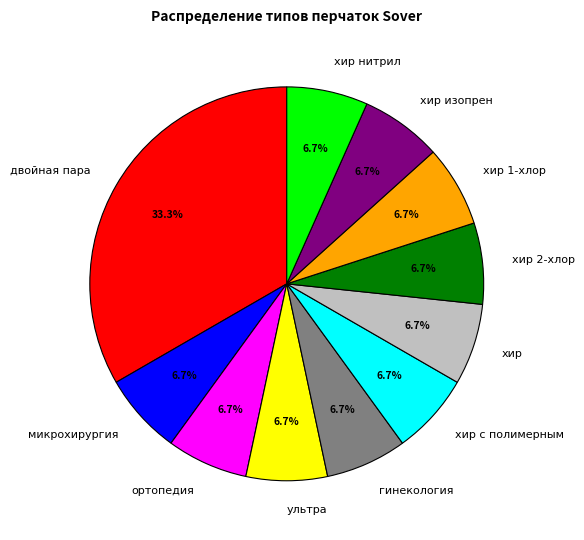

Count the number of slices in the pie.

11